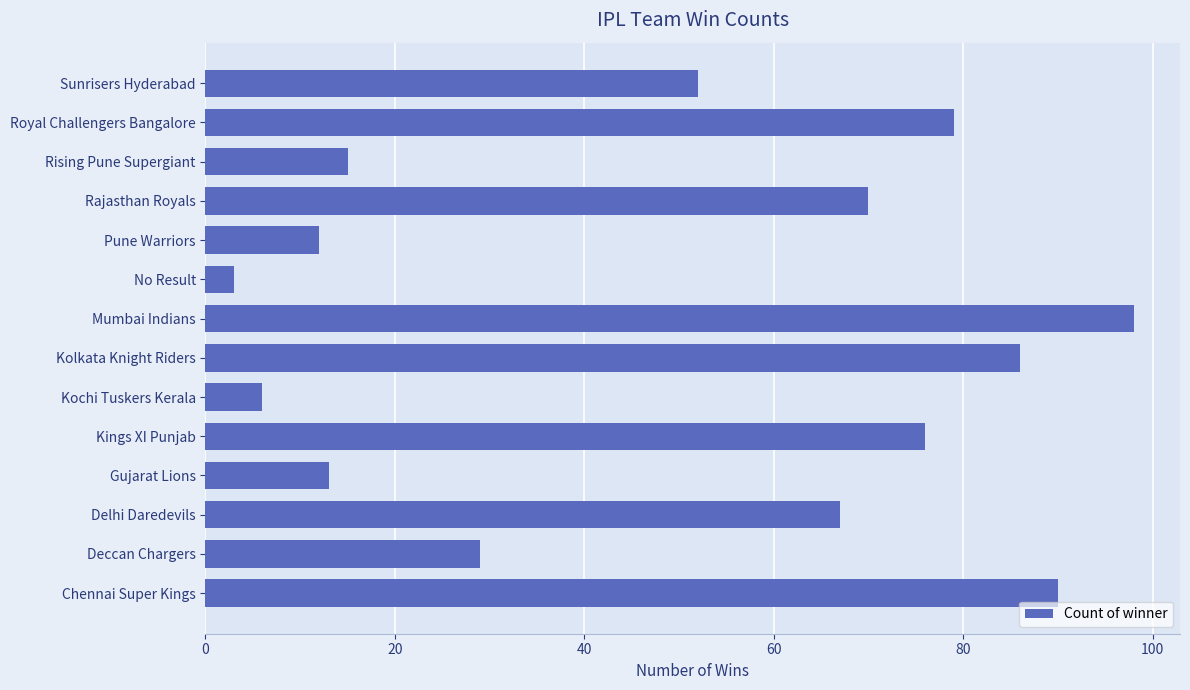

Between Sunrisers Hyderabad and Rising Pune Supergiant, which is larger?

Sunrisers Hyderabad